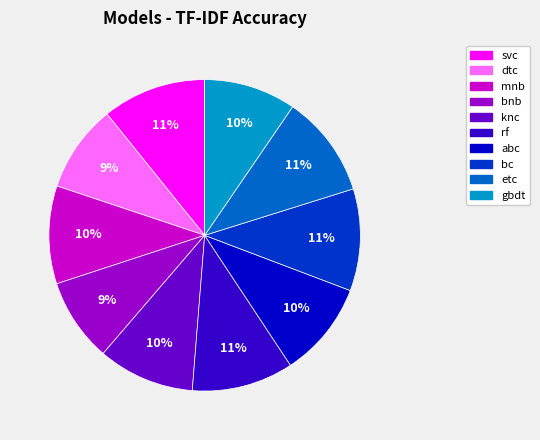

Is etc the majority of the pie?

No